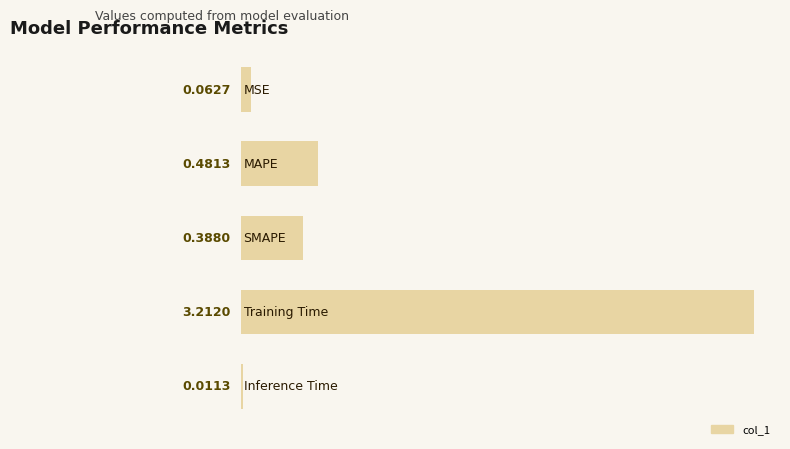

Are the bars horizontal?

Yes